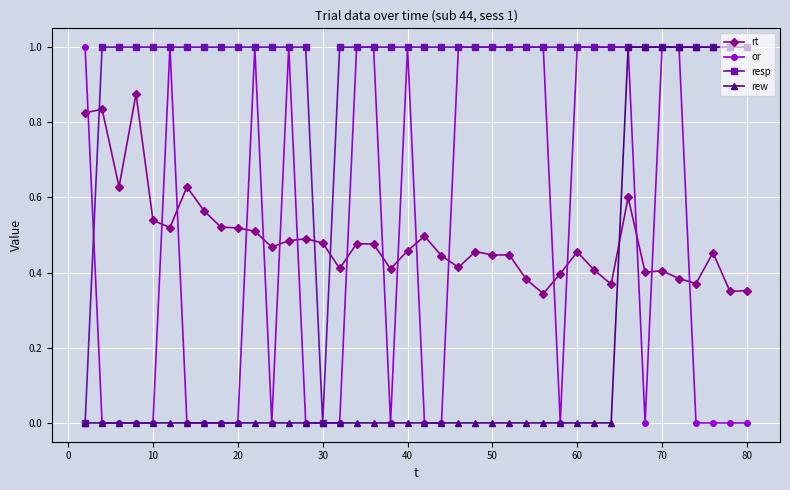

True or false: or has more than 2 points higher than both neighbors.

True